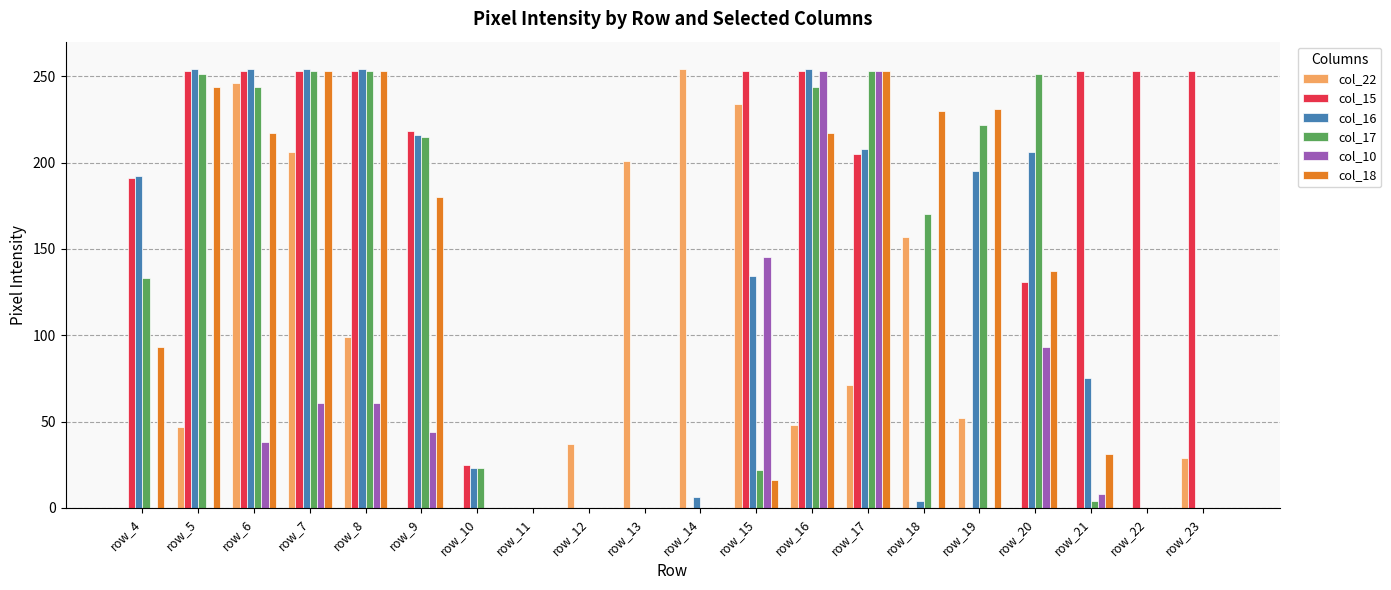

The value of col_15 at row_13 is 0. True or false?

True